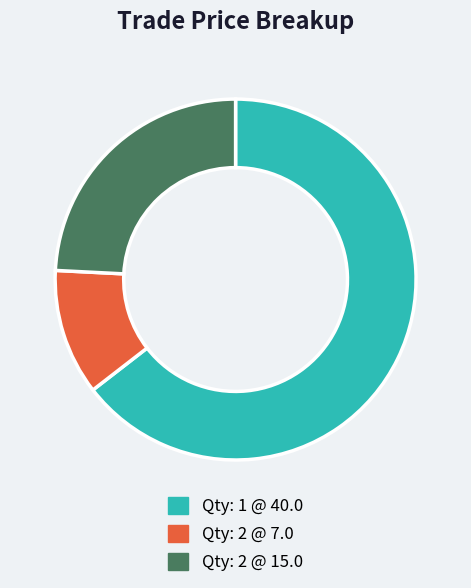

Is there any slice that represents more than half of the pie?

Yes